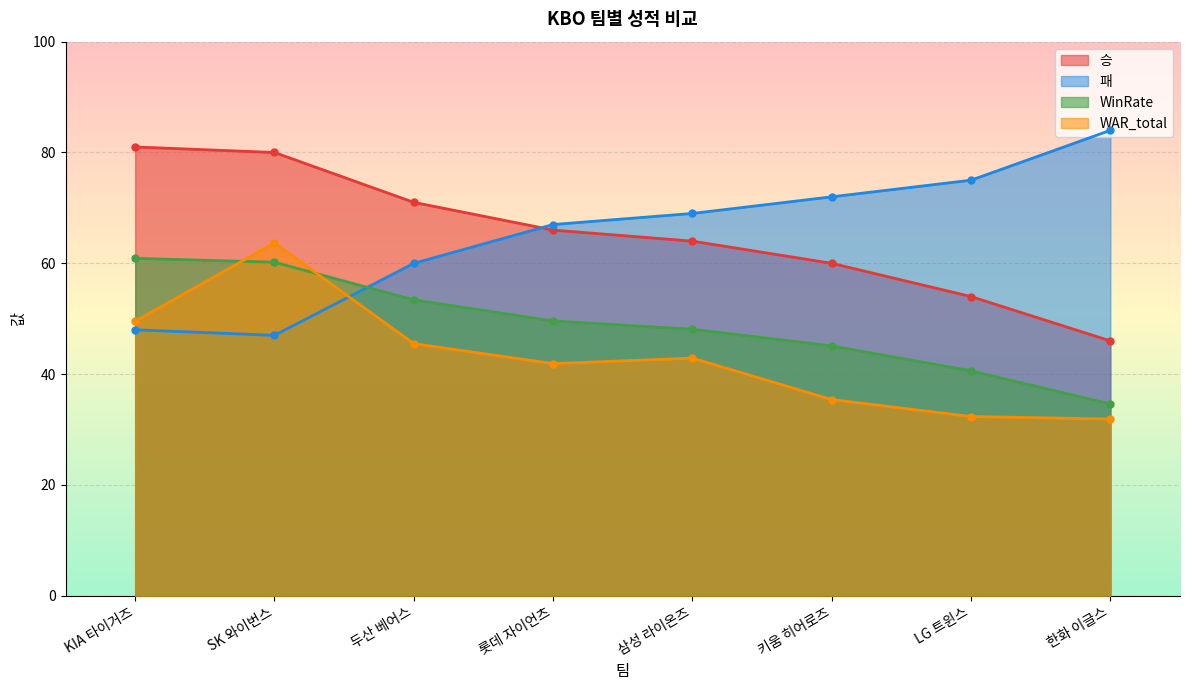

What is the difference between the 패 values at LG 트윈스 and 한화 이글스?

9.0